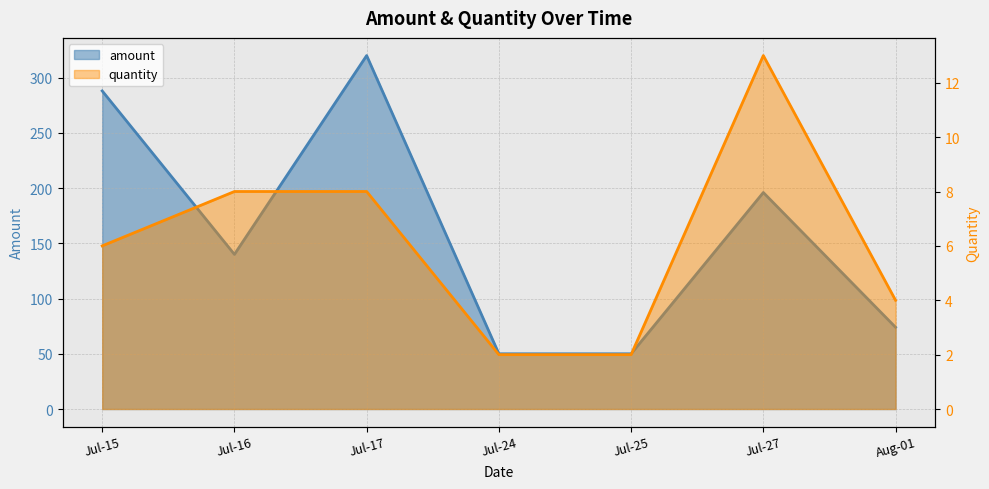

How many interior local valleys does the amount series have?

1